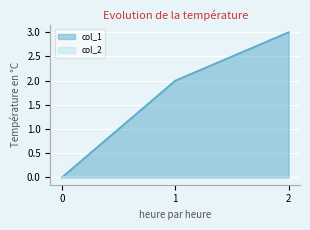

How many values are between 0 and 3?

3